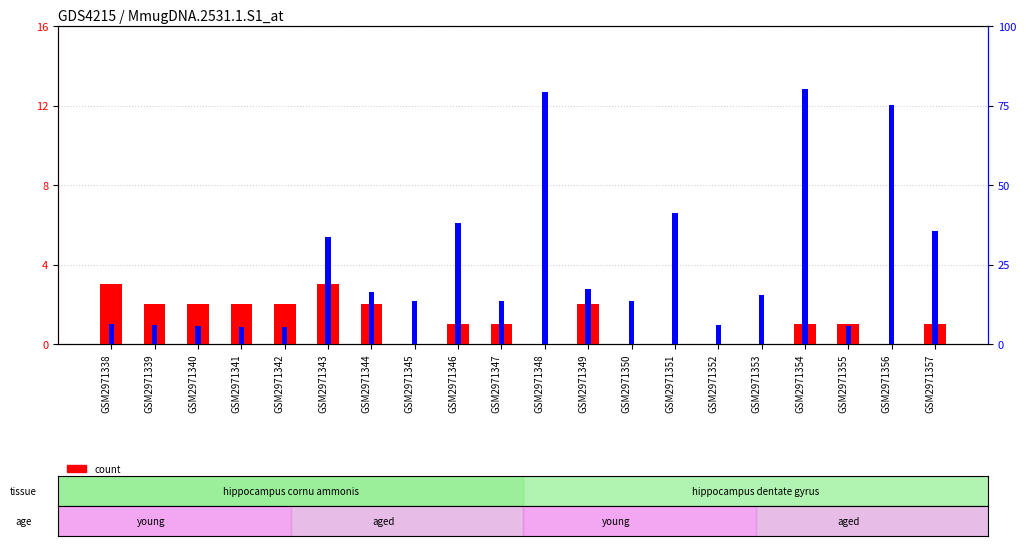

At which label does percentile rank within the sample reach its minimum?

GSM2971341